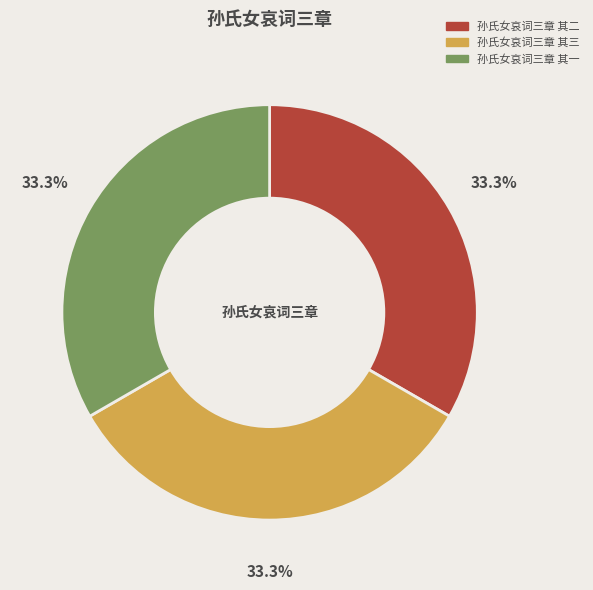

Is there any slice that represents more than half of the pie?

No